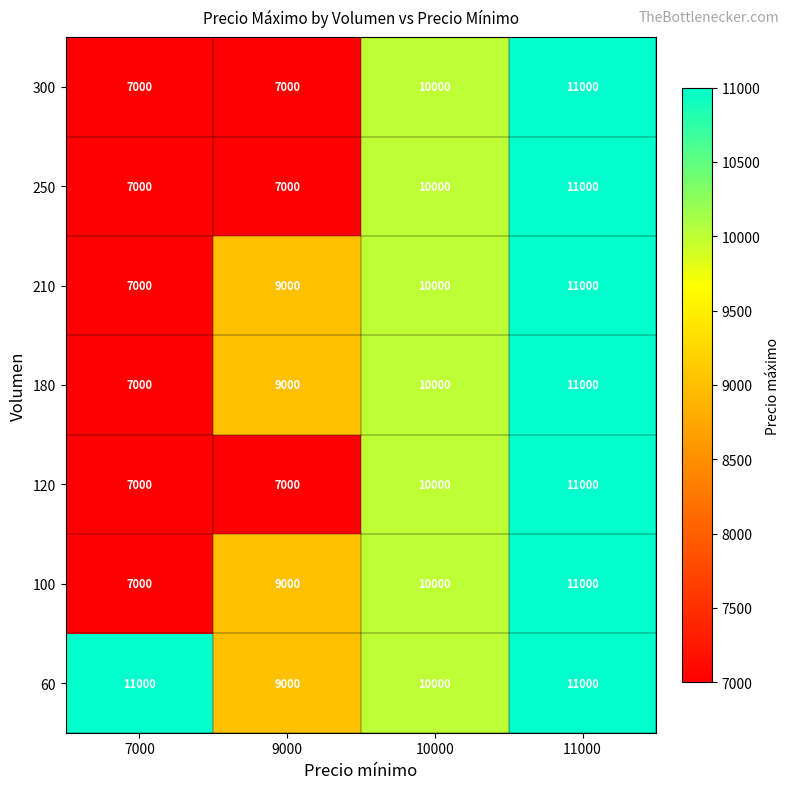

List the labels in order of 210 value, largest first.

11000, 10000, 9000, 7000